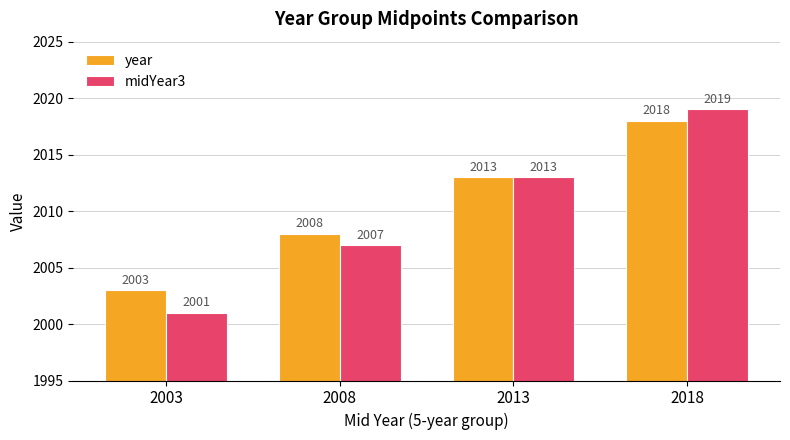

How many data points in midYear3 are less than 2013?

2